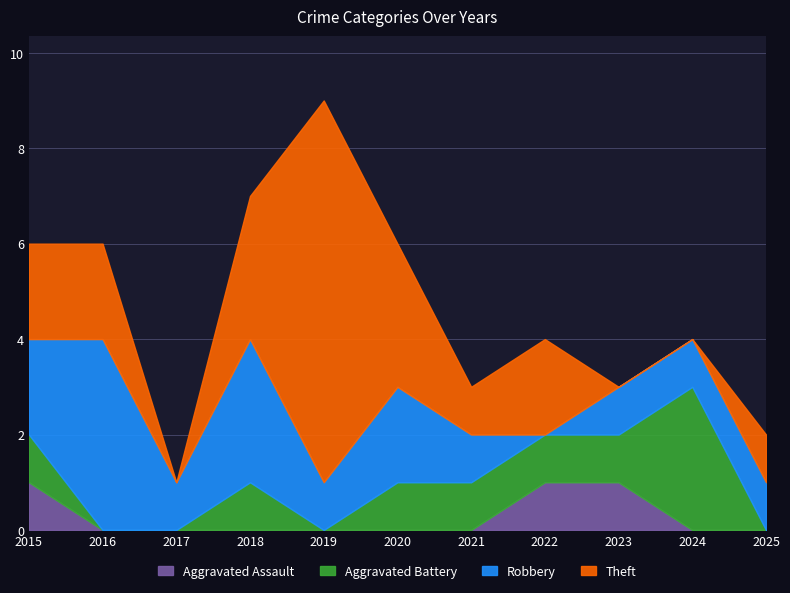

In Theft, how many points are lower than both neighbors (excluding endpoints)?

2